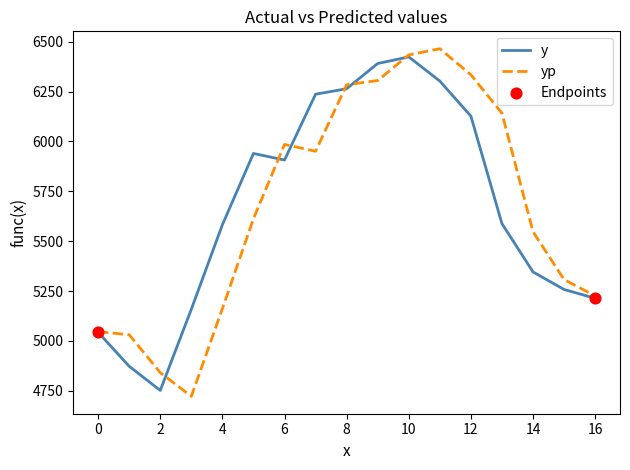

Which series has the widest spread of values?

yp